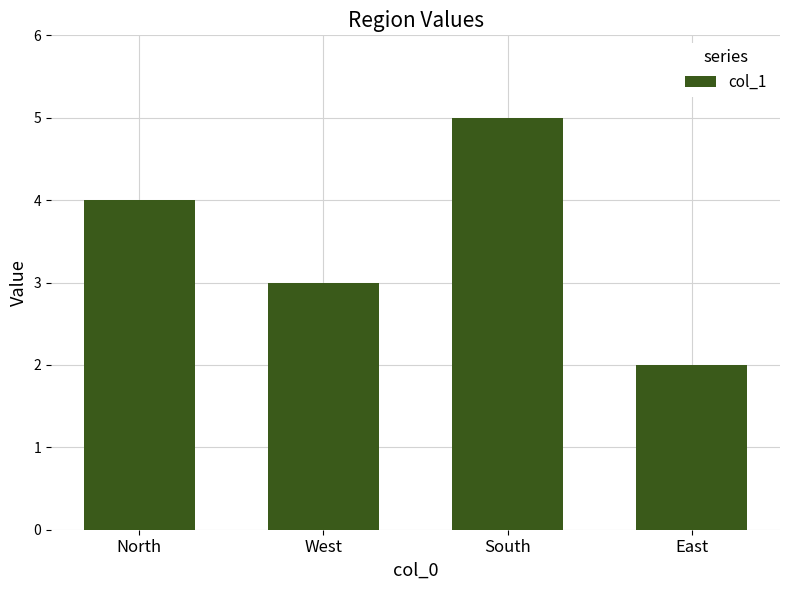

Reading right to left, list all the values displayed in this chart.

2	5	3	4